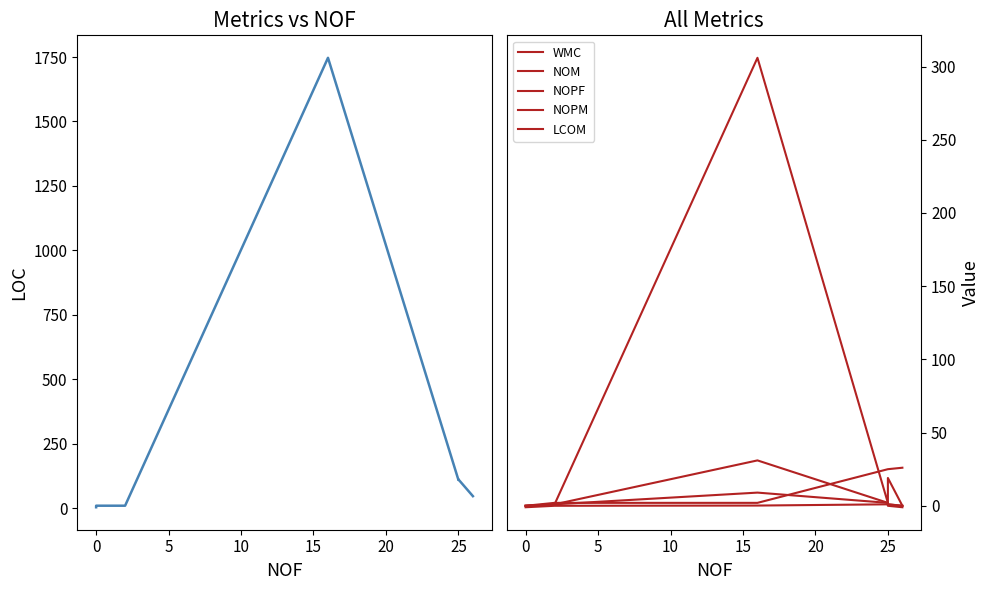

True or false: LCOM and WMC cross at least once.

False